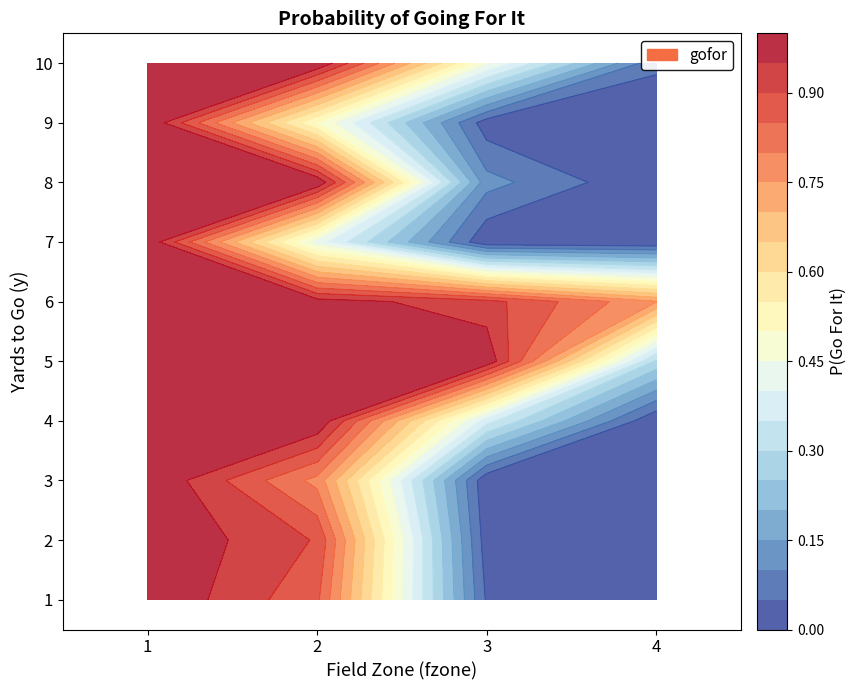

At which label does 6 reach its minimum?

4